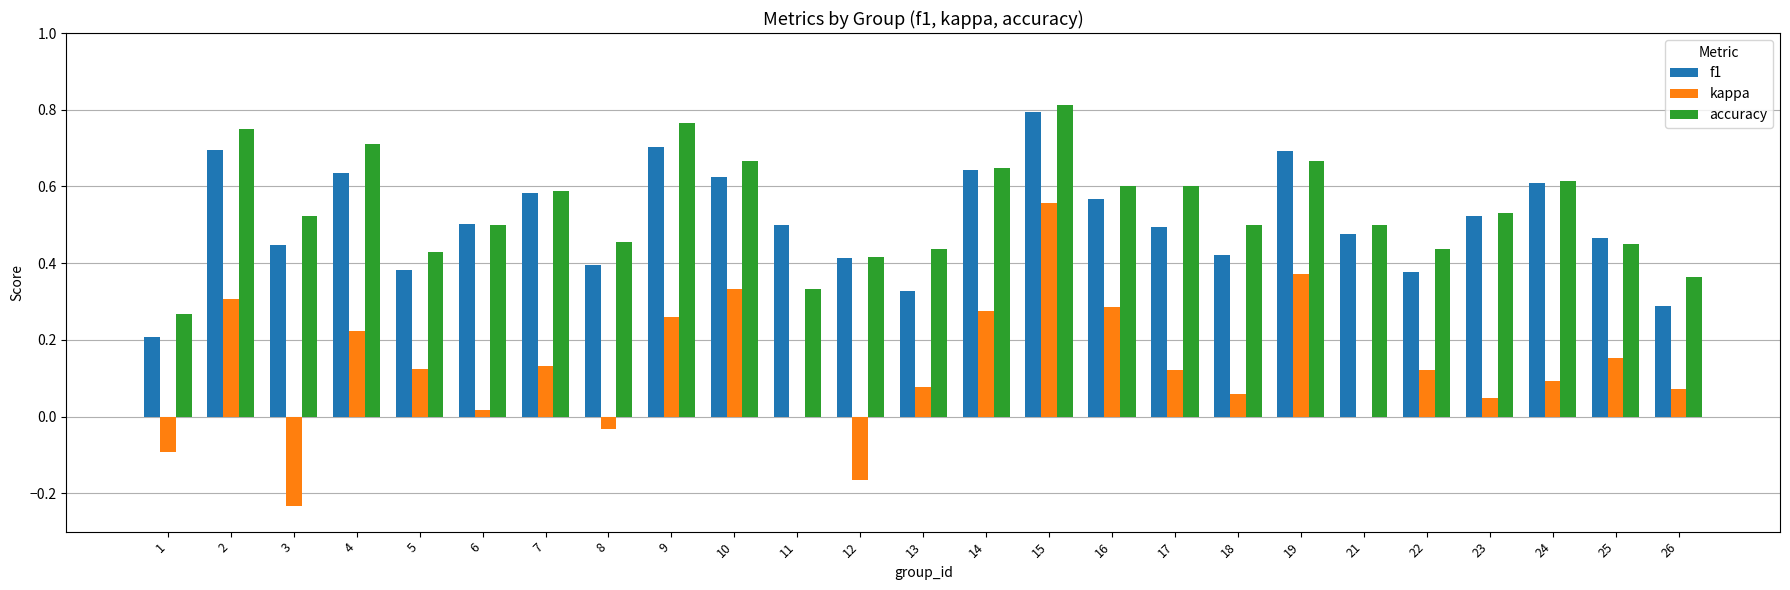

At which label is f1 closest to 0?

1